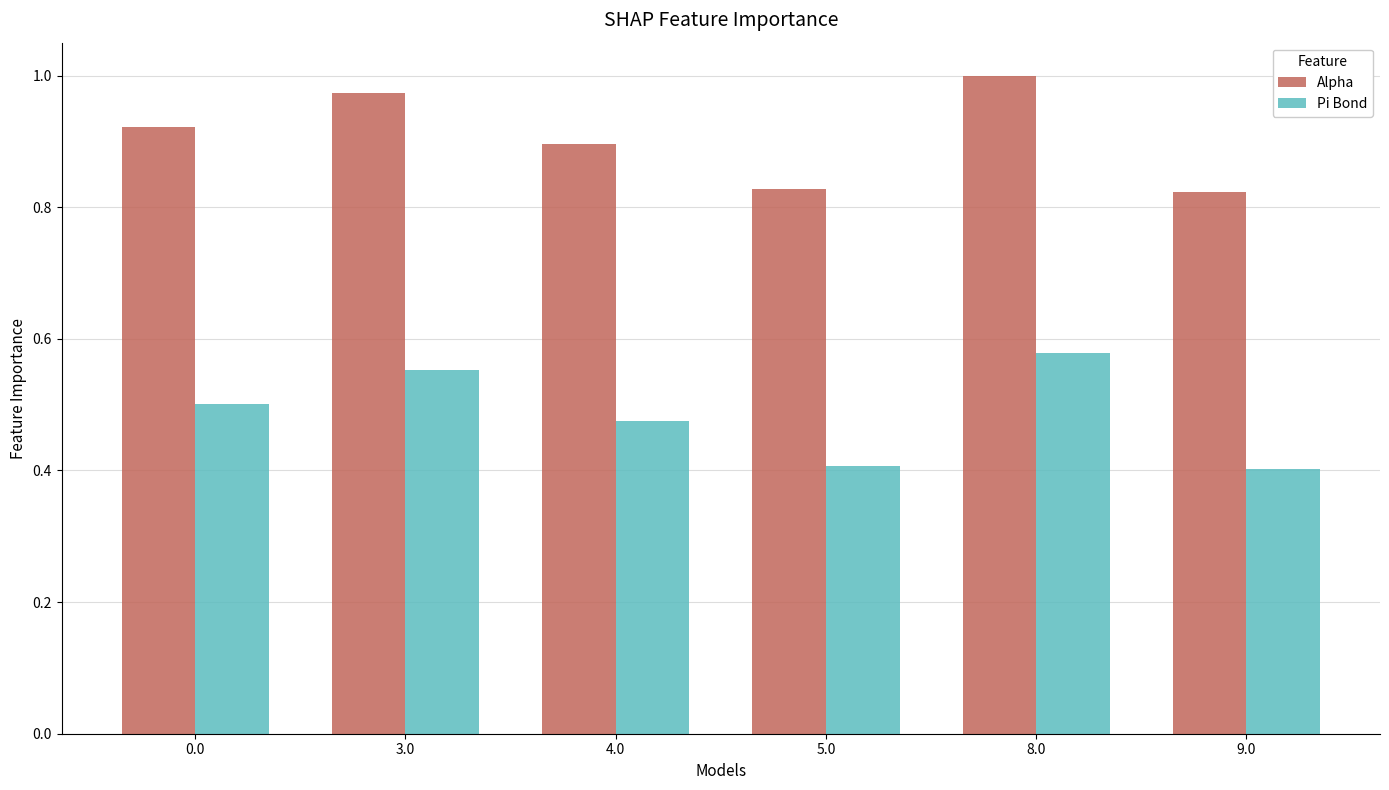

List the series in order of their peak value, lowest first.

Pi Bond, Alpha